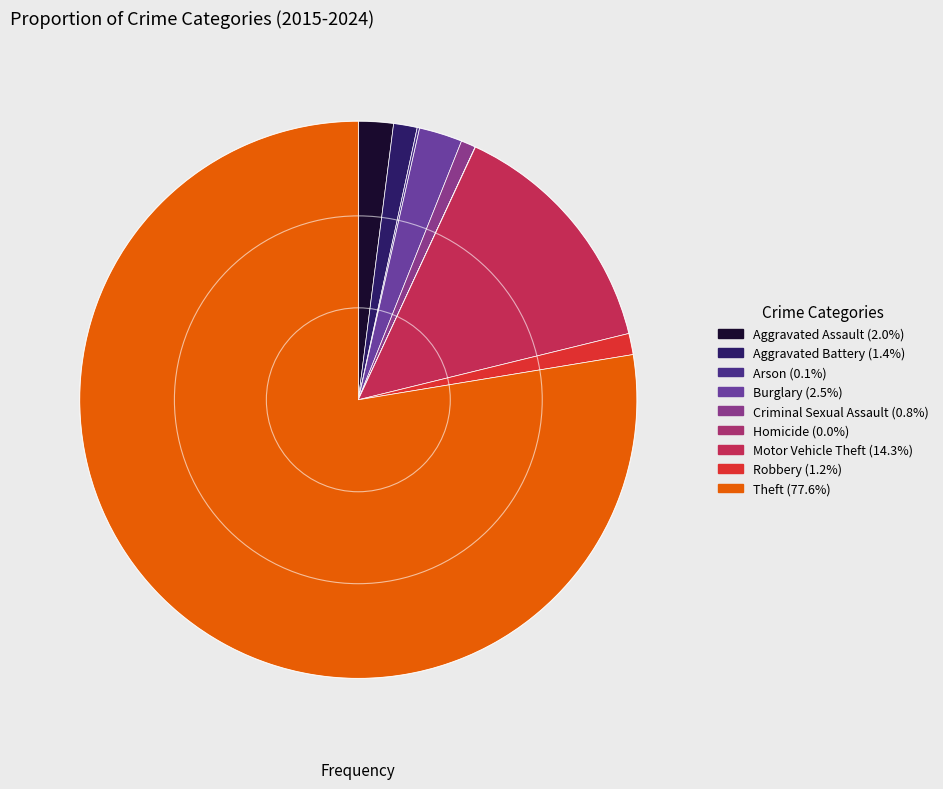

How many segments does this pie chart have?

9